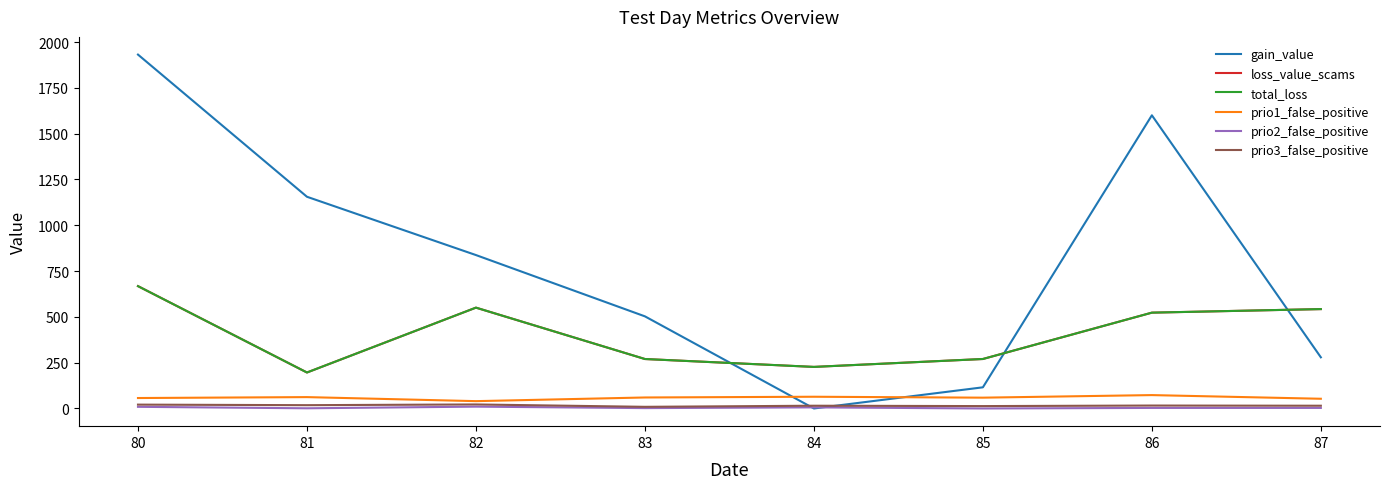

Is this an area chart (filled region under the line)?

No